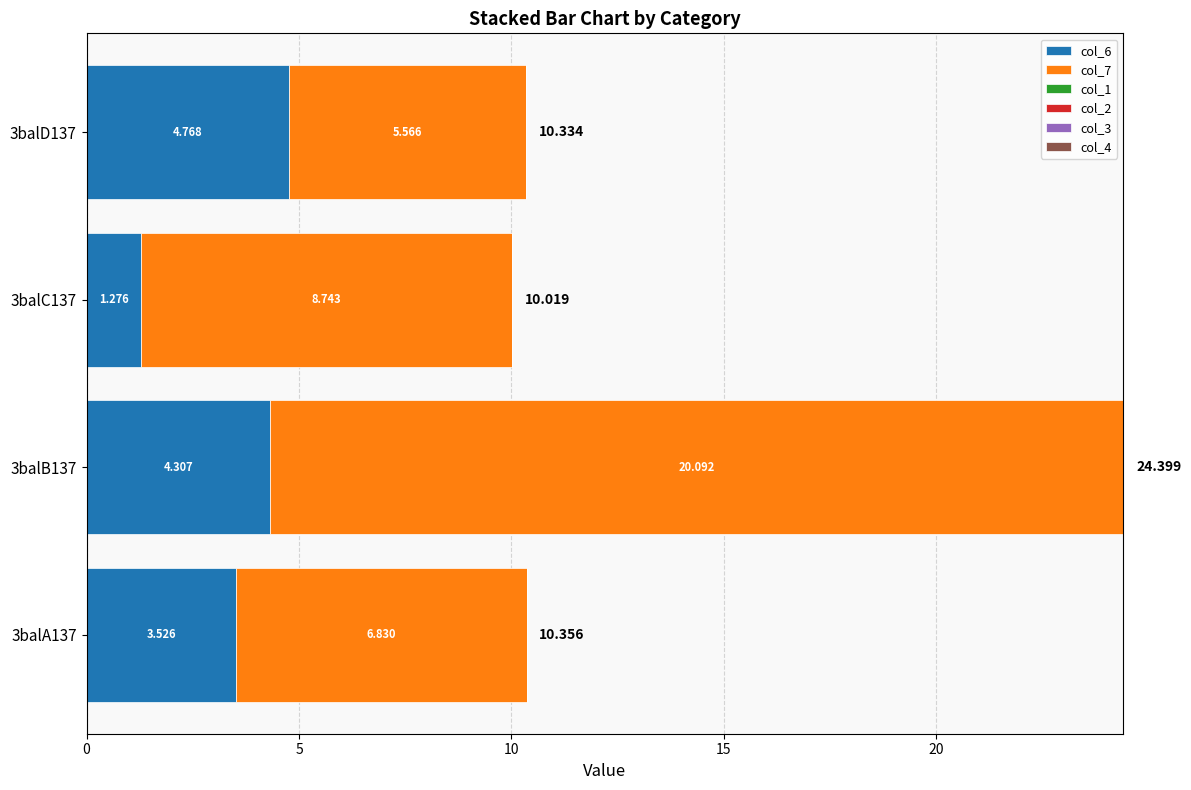

At which category is the sum across all series the highest?

3balB137